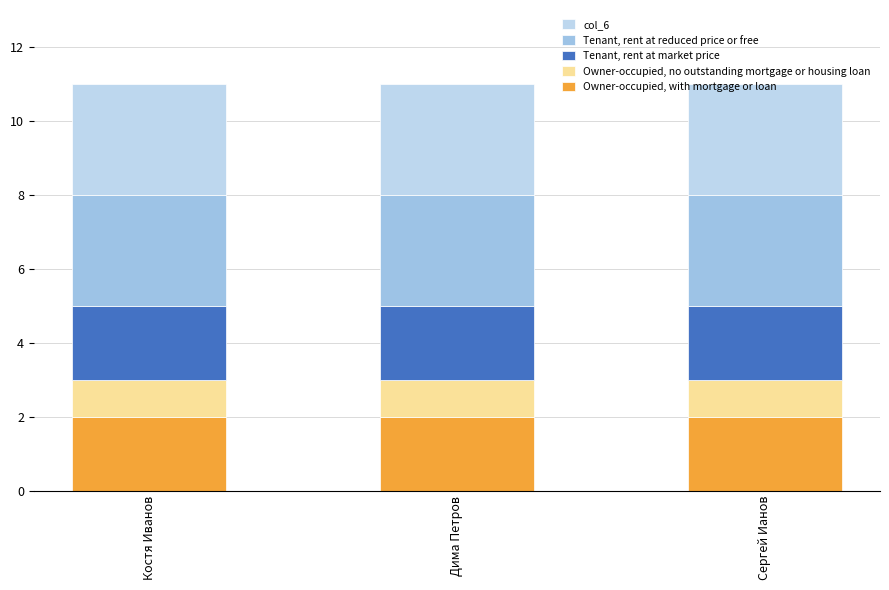

What is the label of the 1st bar from the left?

Костя Иванов